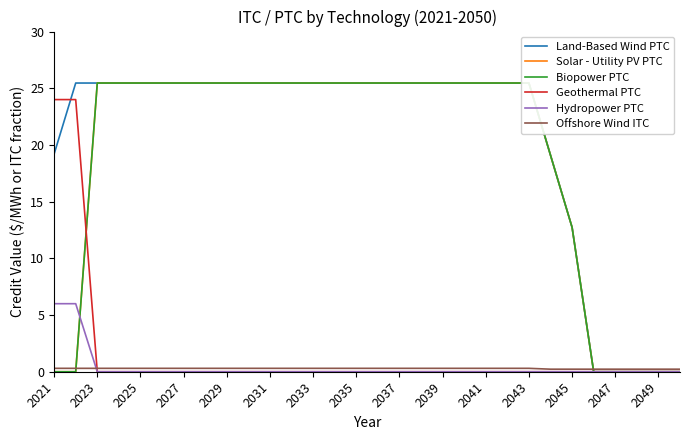

Is it true that Offshore Wind ITC equals 0.3 at 2027?

True